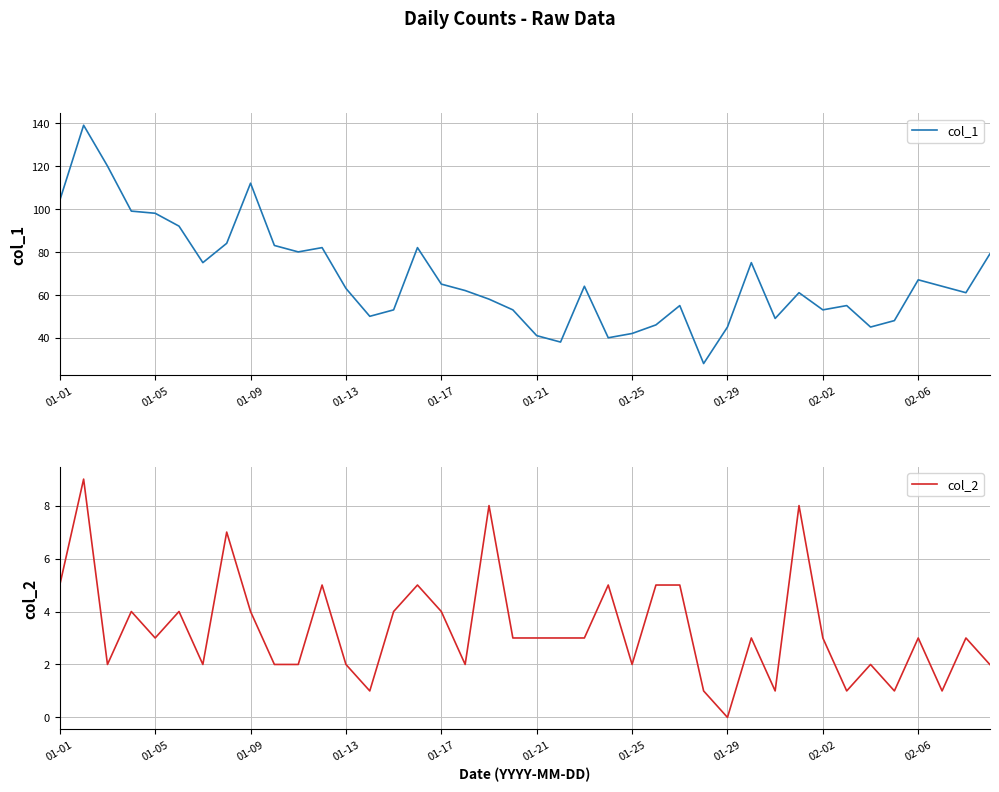

What is the maximum value for col_1?

139